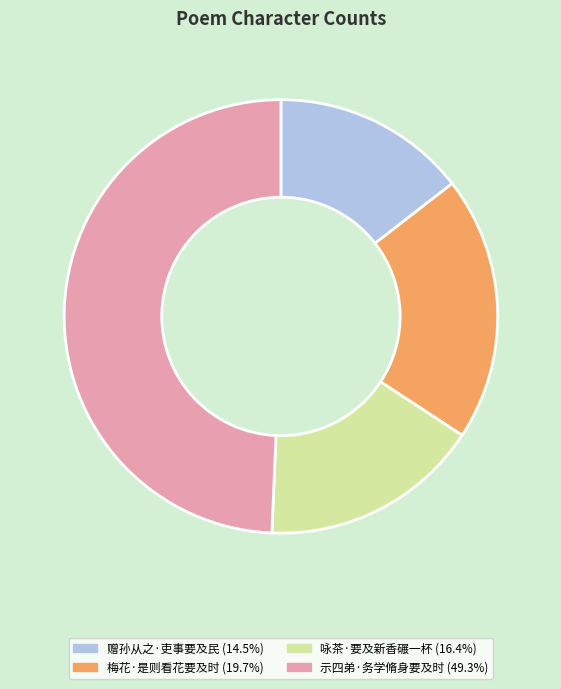

What is the ratio of the value at 梅花·是则看花要及时 to the value at 赠孙从之·吏事要及民?

1.4